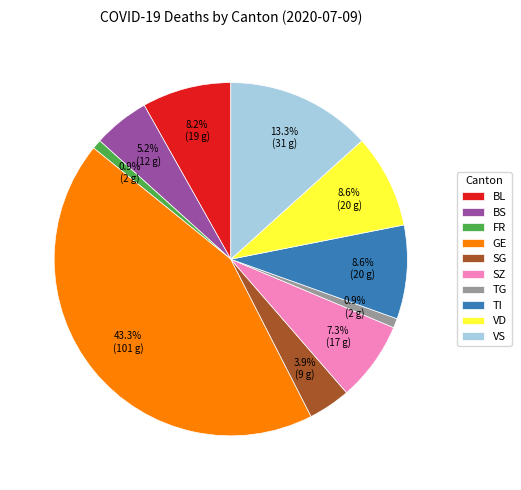

True or false: TG accounts for 1% of the total.

True